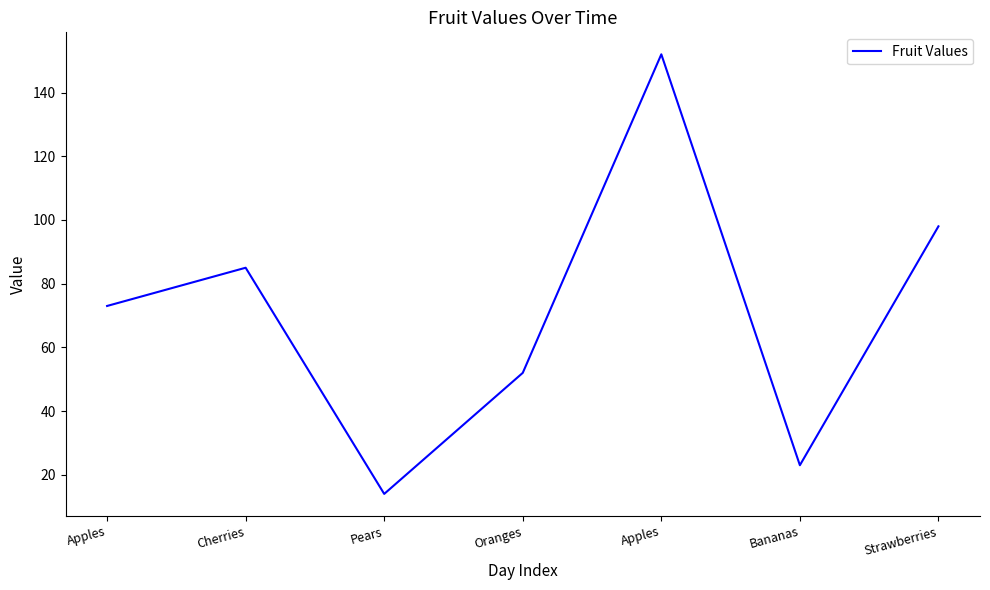

Rank the categories by value from highest to lowest.

Apples, Strawberries, Cherries, Apples, Oranges, Bananas, Pears